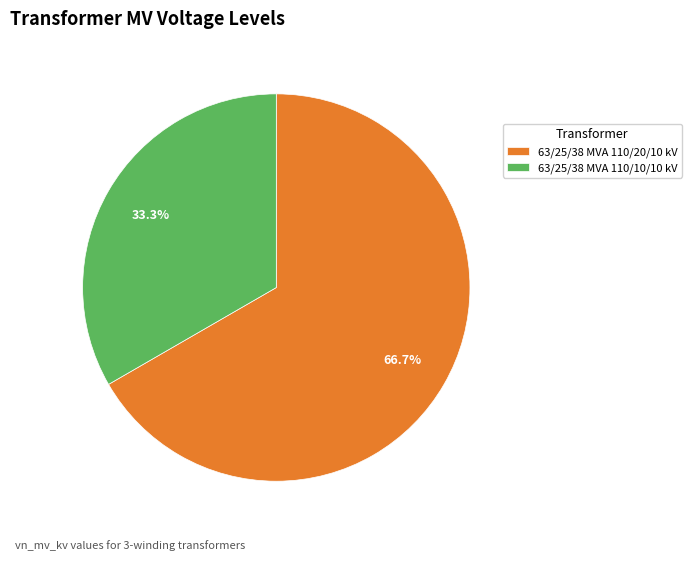

To the nearest percent, what is the combined percentage of 63/25/38 MVA 110/20/10 kV and 63/25/38 MVA 110/10/10 kV?

100%